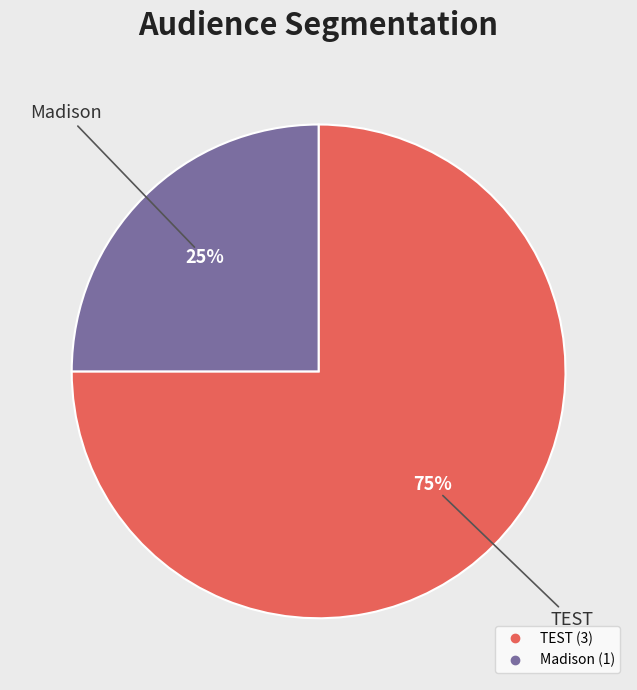

How many slices are in this pie chart?

2